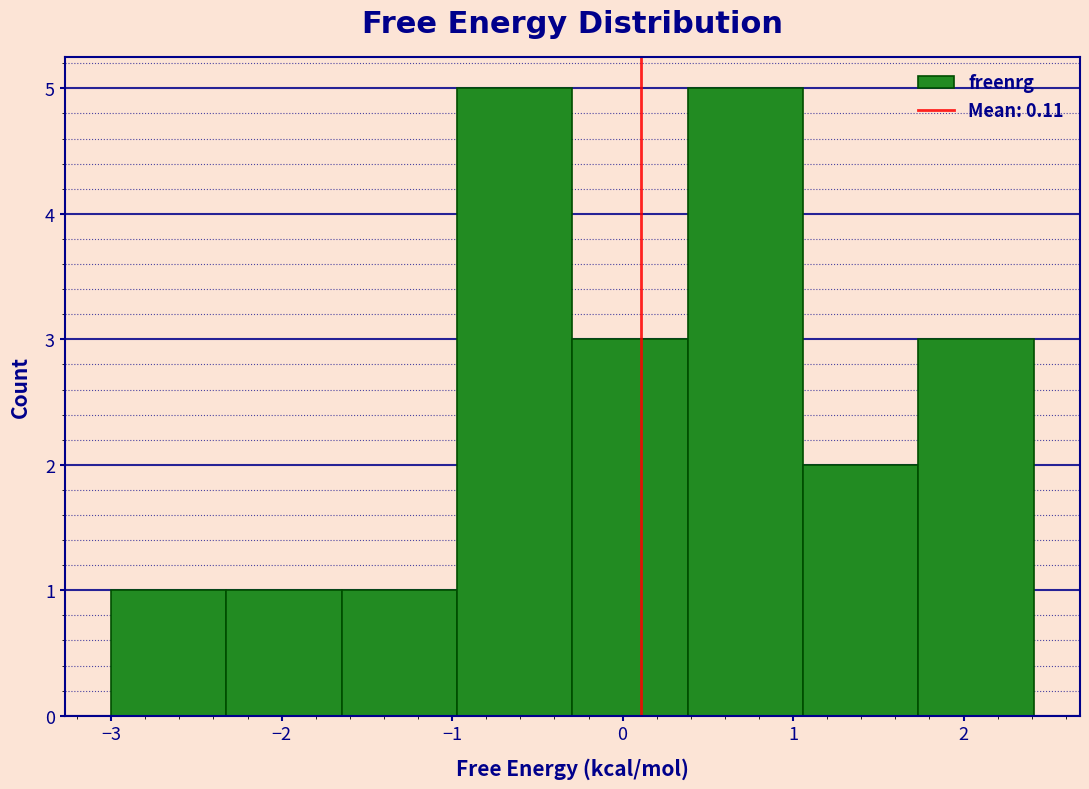

Reading left to right, transcribe this chart: for each bar, give the range it covers on the x-axis and its height. Neither the bar edges nor the heights are printed on the chart, so give them approximately, as read against the axes.

-3.0 to -2.3: 1
-2.3 to -1.6: 1
-1.6 to -1.0: 1
-1.0 to -0.3: 5
-0.3 to 0.4: 3
0.4 to 1.1: 5
1.1 to 1.7: 2
1.7 to 2.4: 3